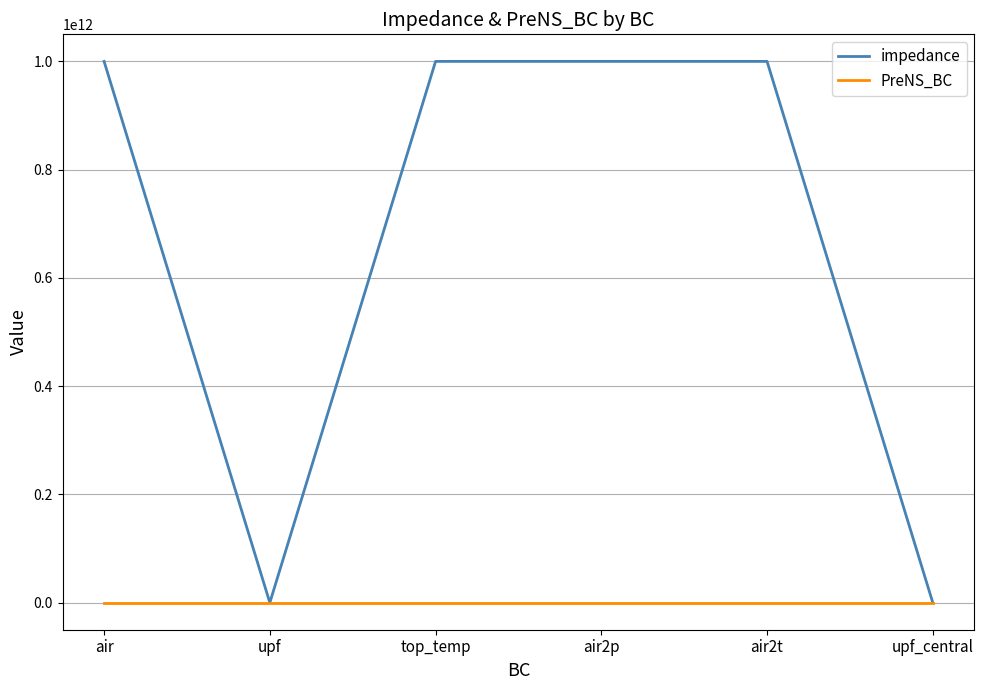

Is it true that impedance equals 0 at upf_central?

True